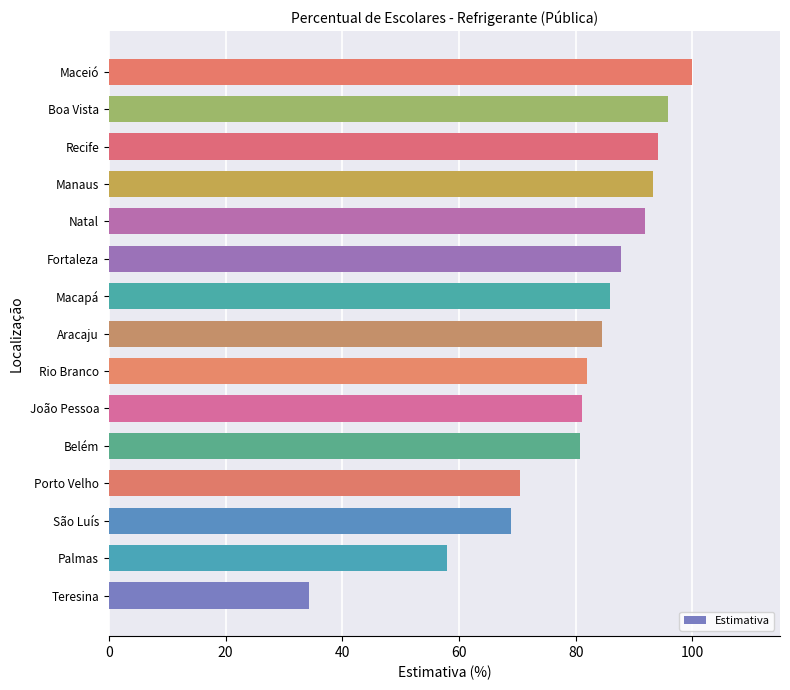

Between Belém and Boa Vista, which is larger?

Boa Vista